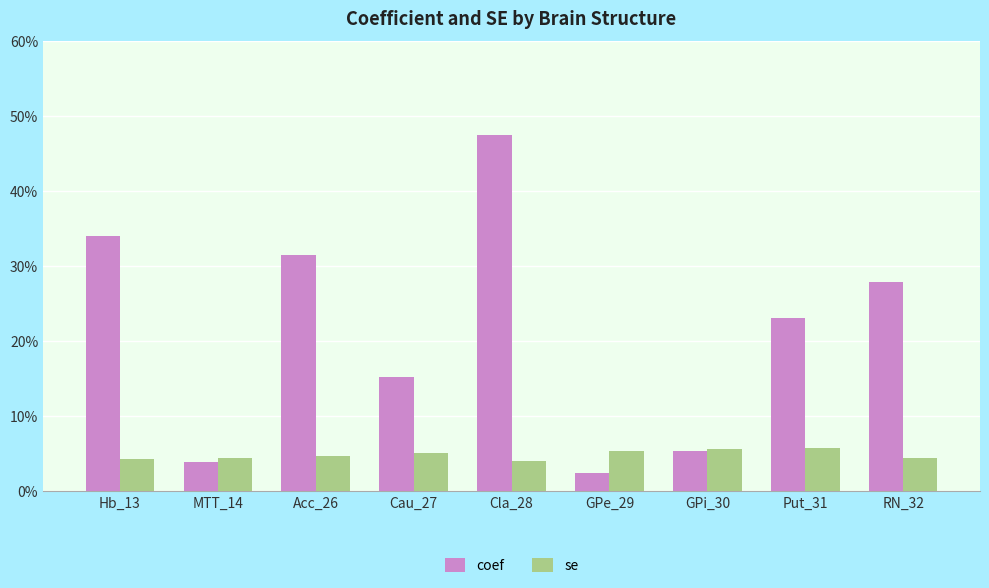

At which category is the sum across all series the highest?

Cla_28